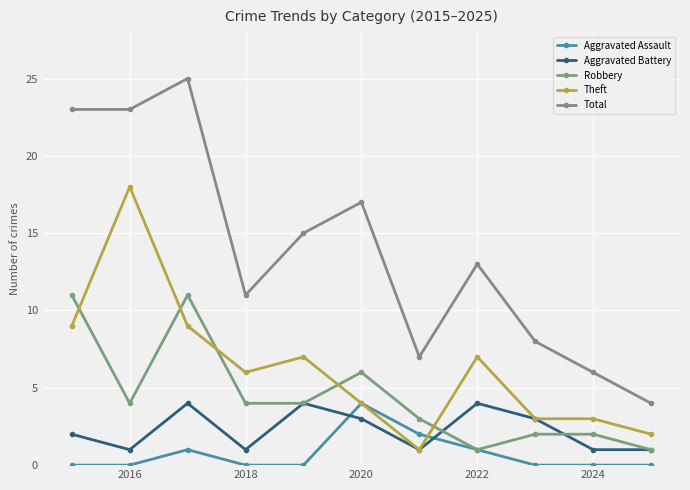

True or false: Aggravated Battery has more than 0 points higher than both neighbors.

True